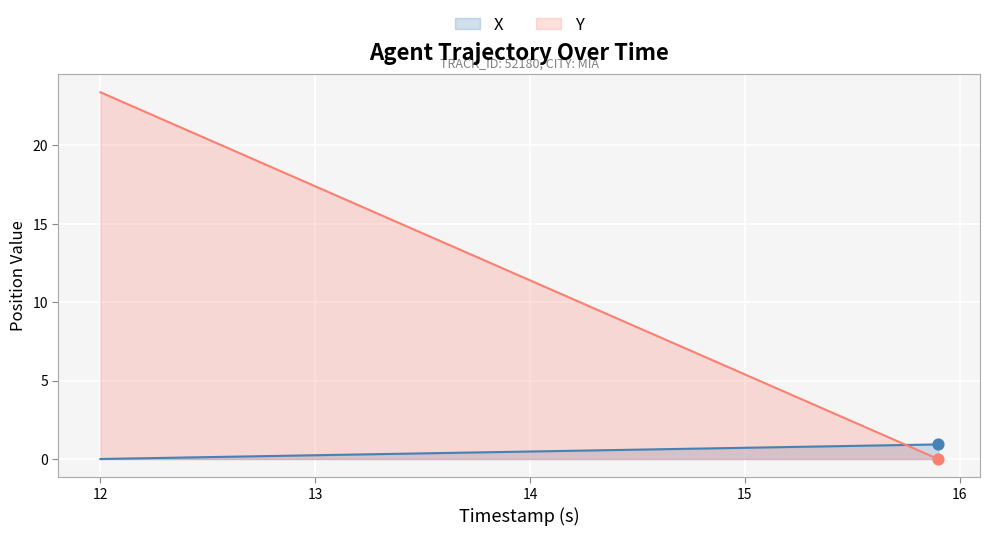

Which series contains the lowest Y value?

X